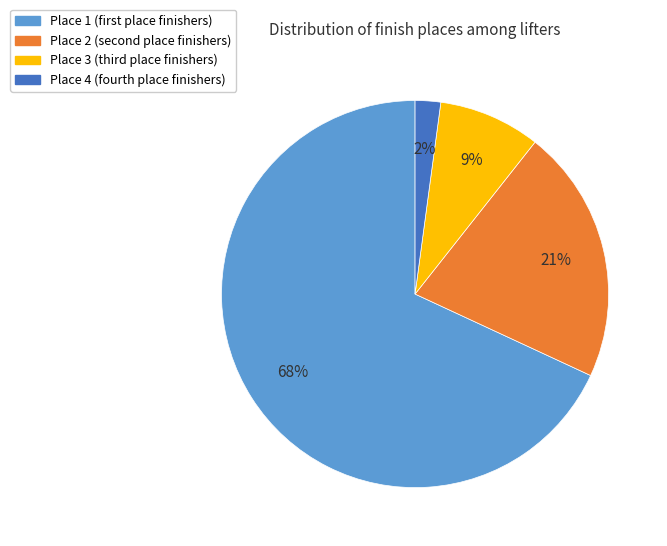

Count the number of slices in the pie.

4